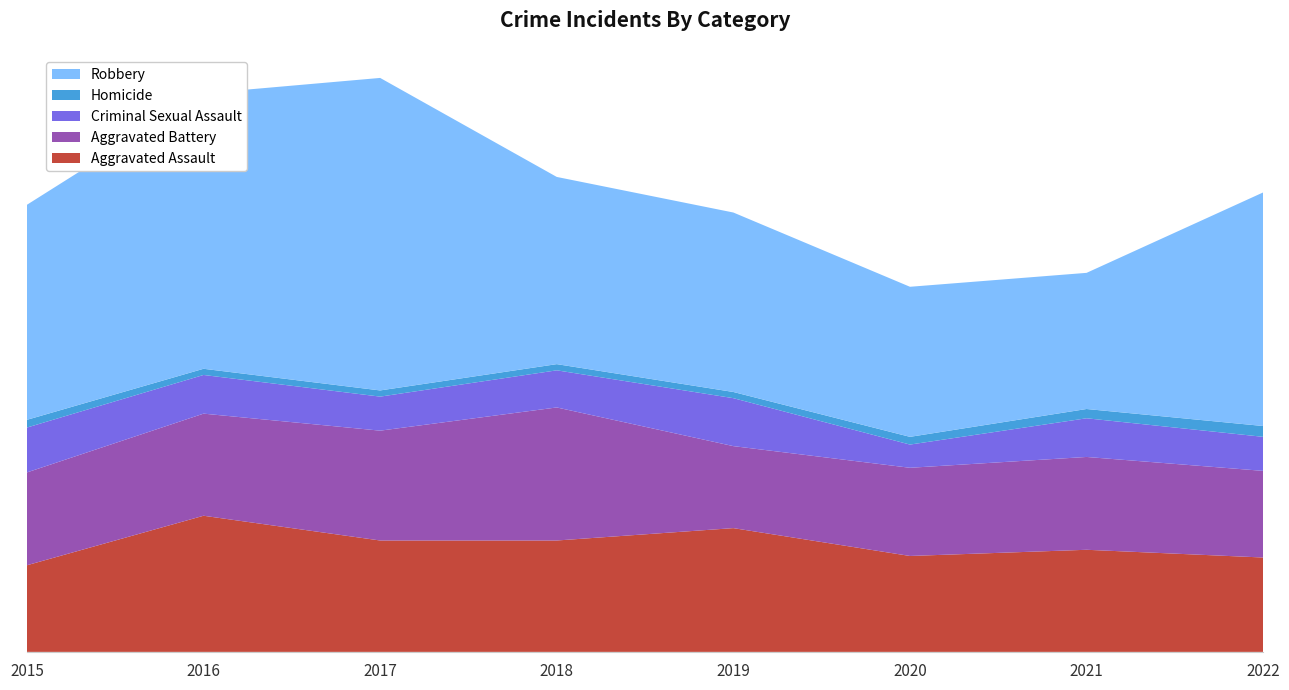

Reading left to right, what are all the values shown in this chart?

Aggravated Assault: 2015=56	2016=88	2017=72	2018=72	2019=80	2020=62	2021=66	2022=61
Aggravated Battery: 2015=60	2016=66	2017=71	2018=86	2019=53	2020=57	2021=60	2022=56
Criminal Sexual Assault: 2015=29	2016=25	2017=22	2018=24	2019=31	2020=15	2021=25	2022=22
Homicide: 2015=5	2016=4	2017=4	2018=4	2019=4	2020=5	2021=6	2022=7
Robbery: 2015=139	2016=178	2017=202	2018=121	2019=116	2020=97	2021=88	2022=151